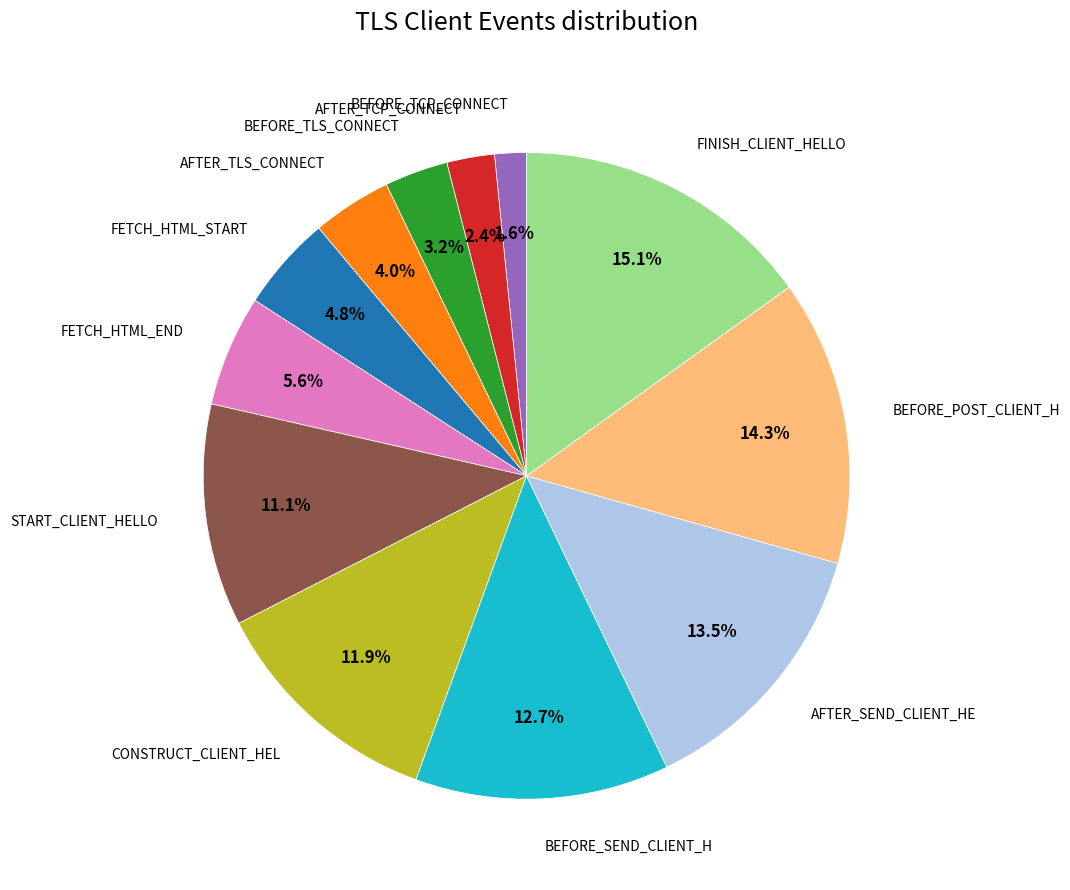

Is there a majority slice in this chart?

No